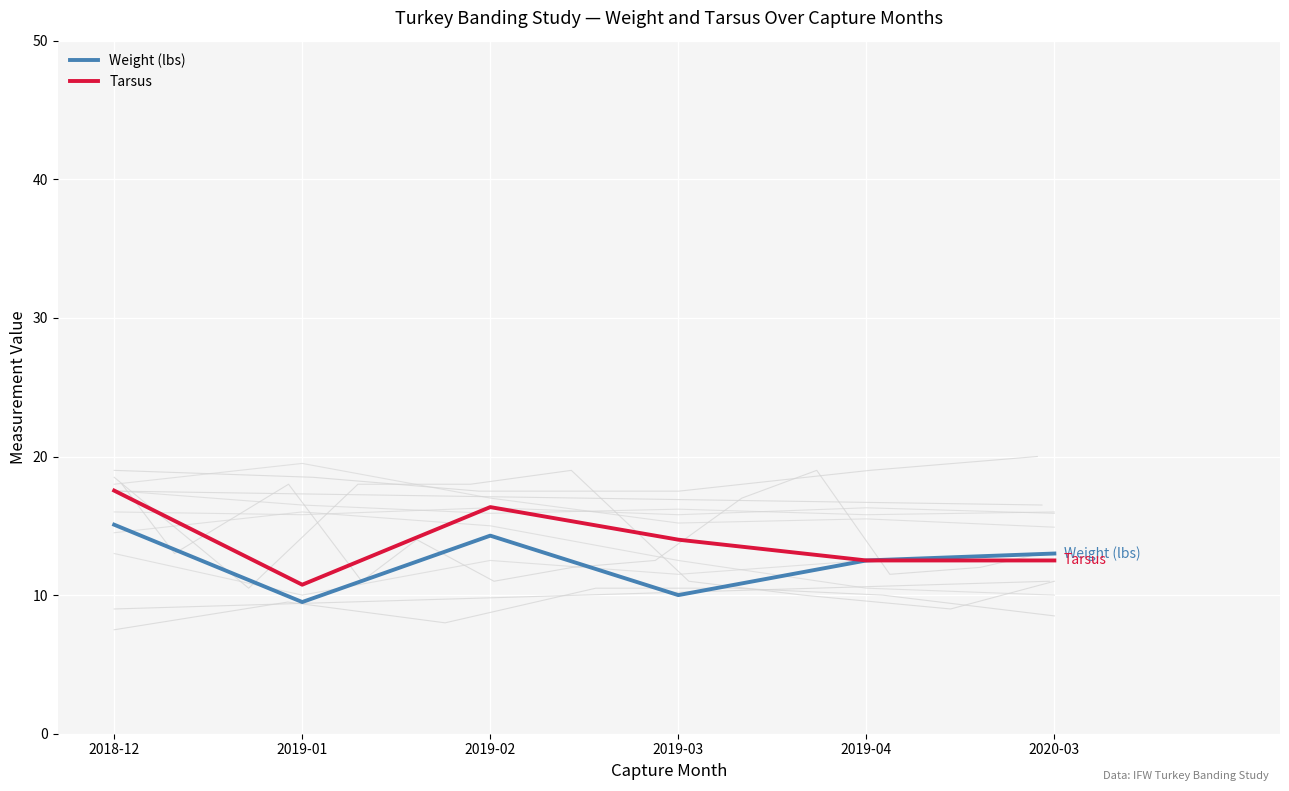

Reading left to right, list all the values displayed in this chart.

Weight (lbs): 15.1	9.5	14.3	10.0	12.5	13.0
Tarsus: 17.5	10.8	16.4	14.0	12.5	12.5